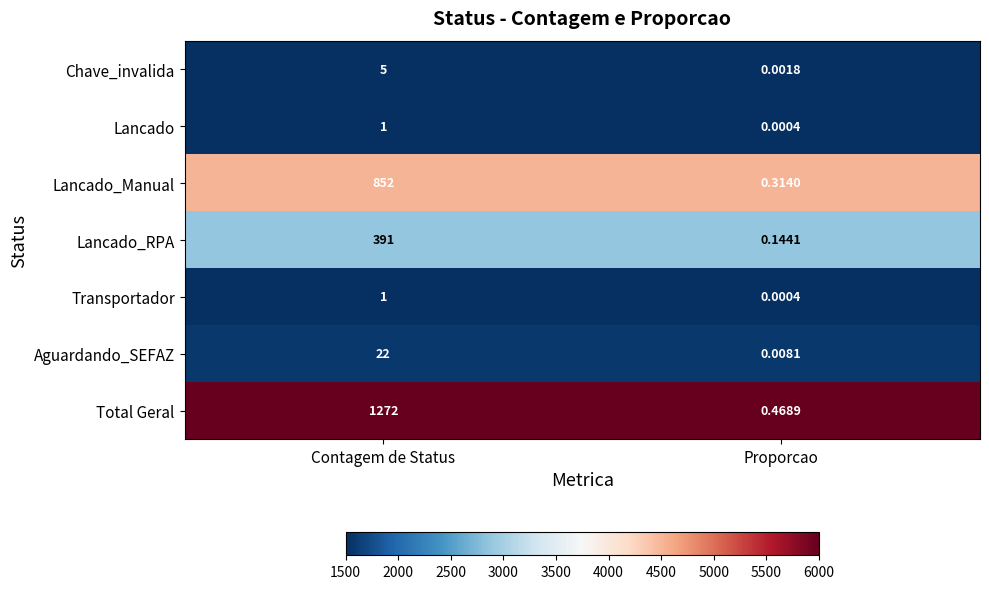

Rank the categories by Lancado value from highest to lowest.

Contagem de Status, Proporcao